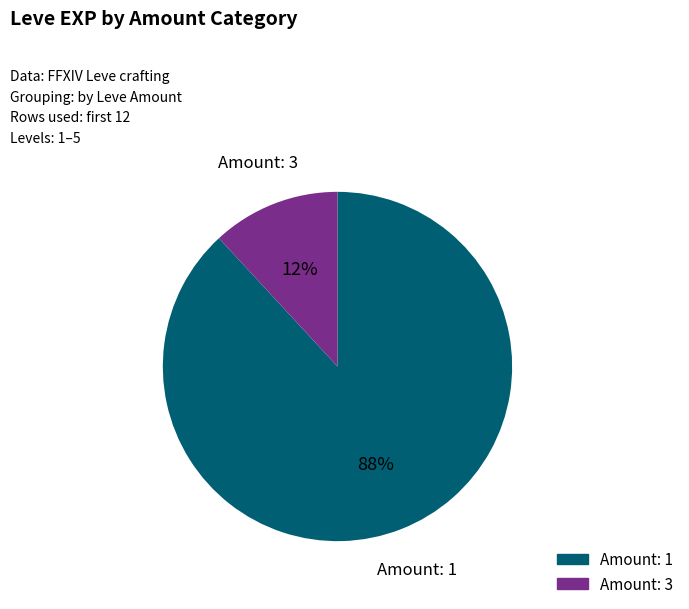

How many segments does this pie chart have?

2